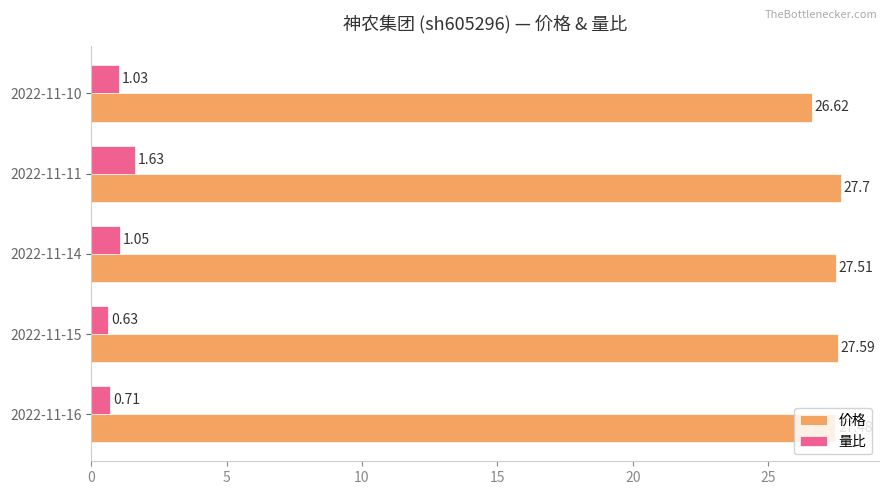

Which series has the widest spread of values?

价格